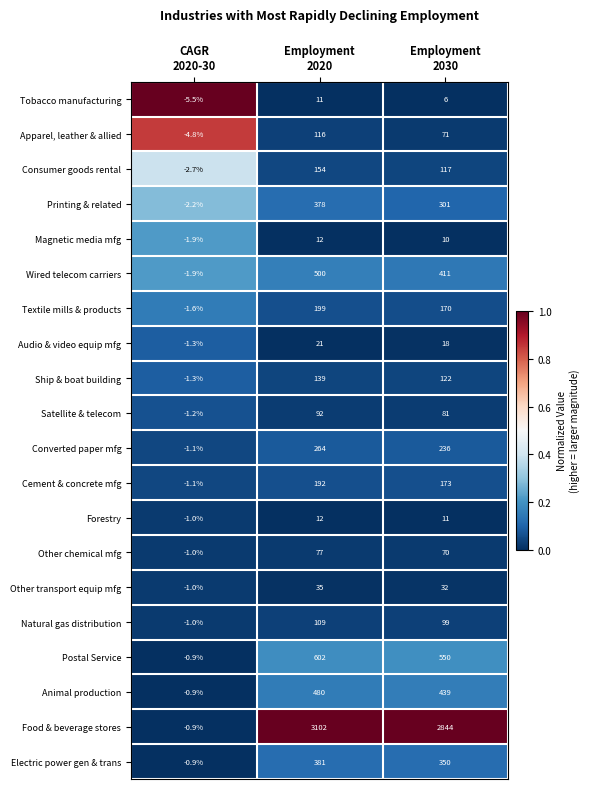

Which series has the largest total across all categories?

Food & beverage stores